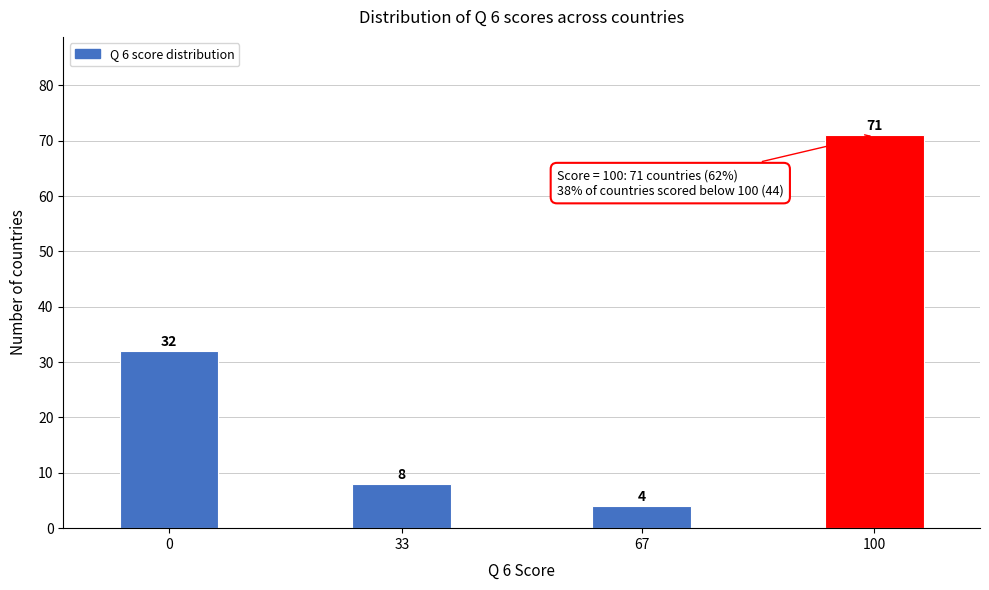

Reading right to left, extract all data points from this chart.

100=71	67=4	33=8	0=32